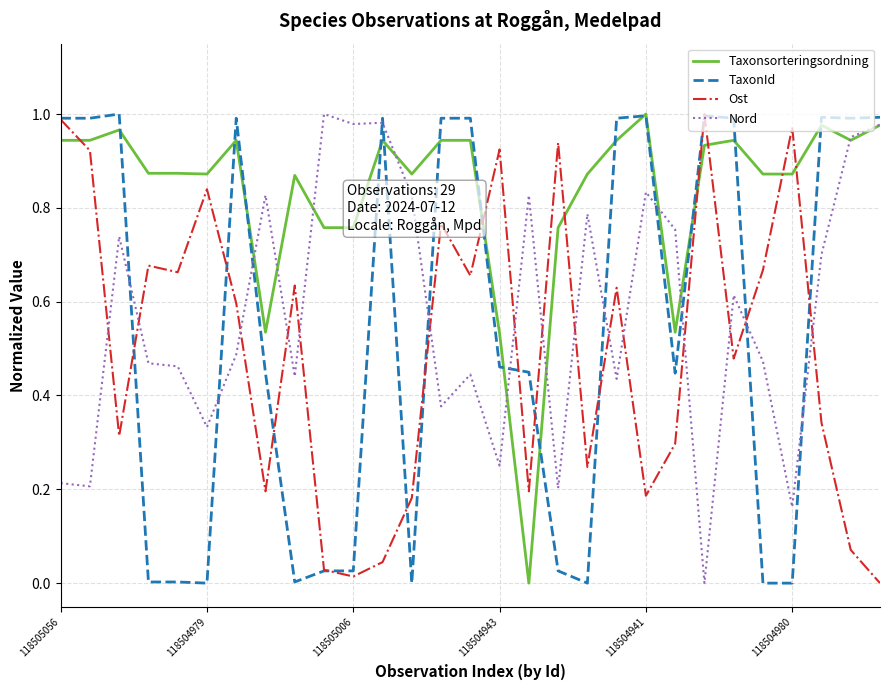

Which series has the largest total across all categories?

Taxonsorteringsordning